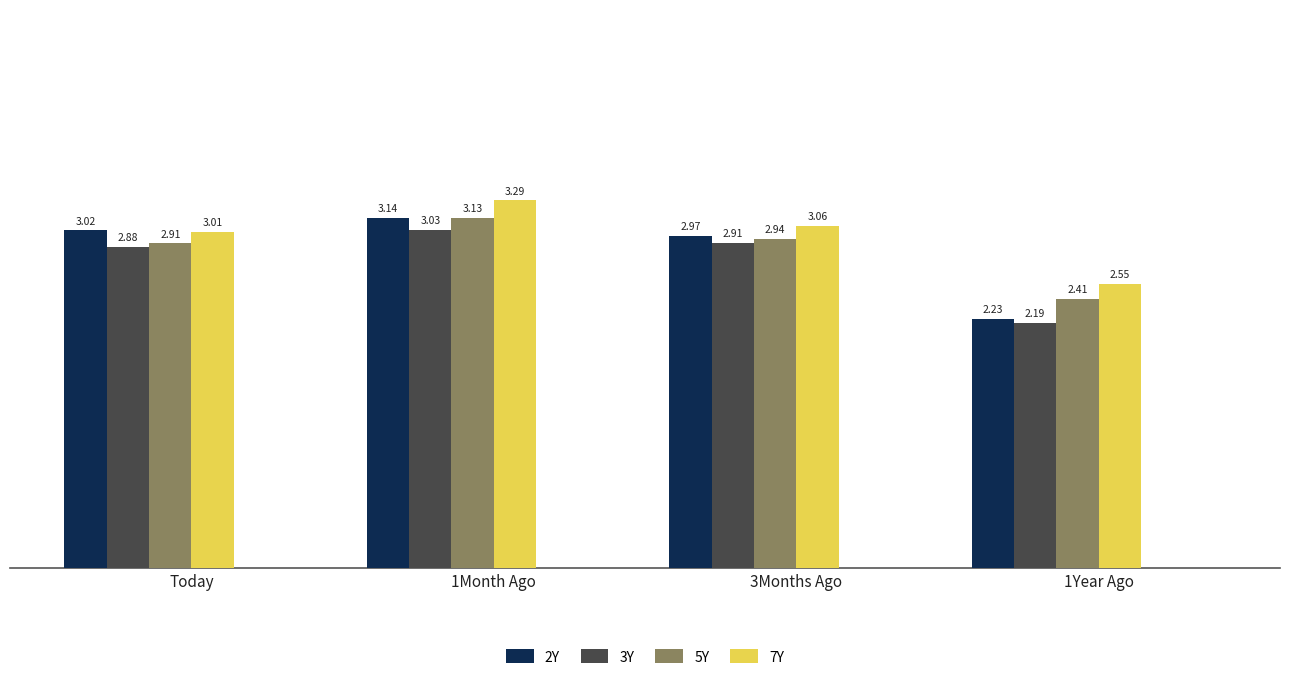

What is the difference between the maximum and minimum values in the 5Y series?

0.7